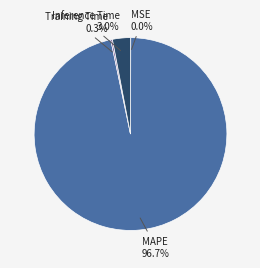

Which has a higher value, MAPE or Inference Time?

MAPE